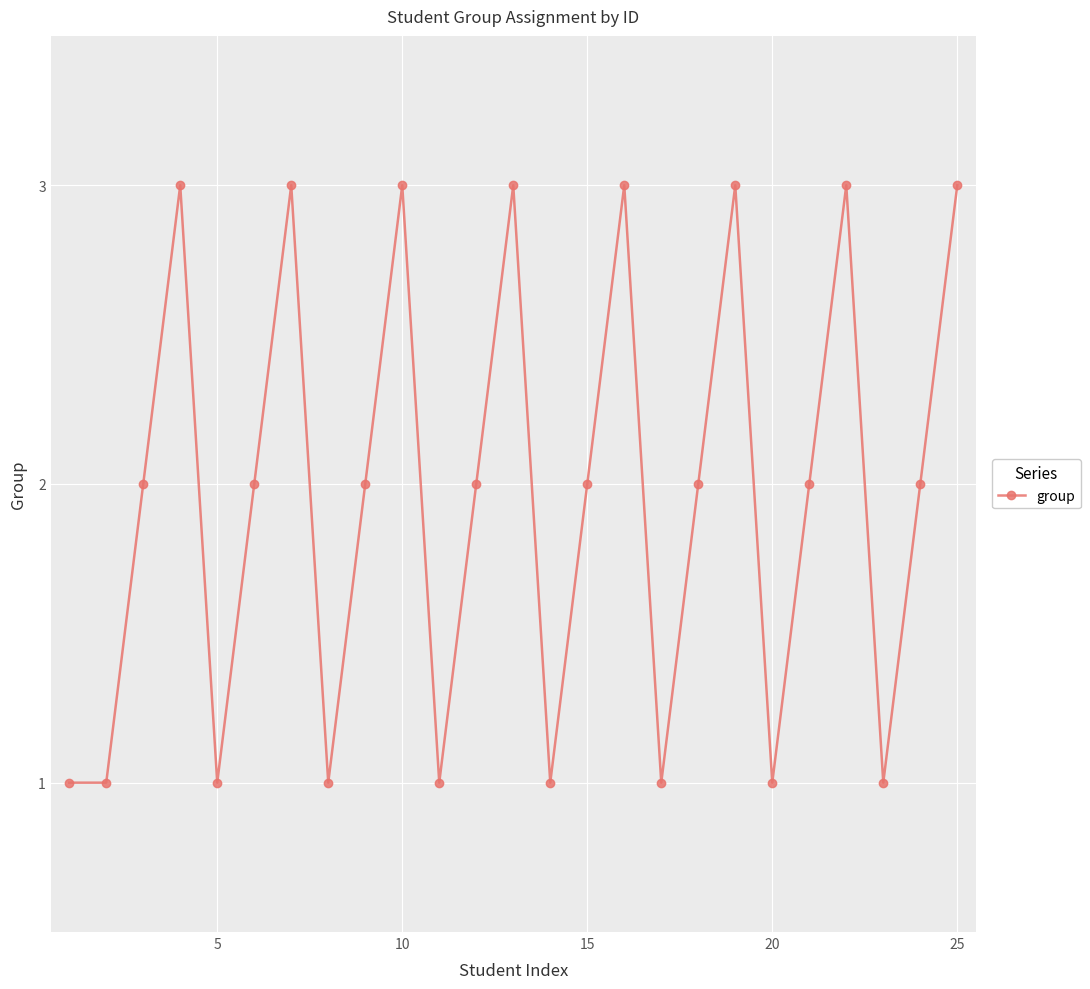

How many interior local peaks (higher than both neighbors) does the data have?

7